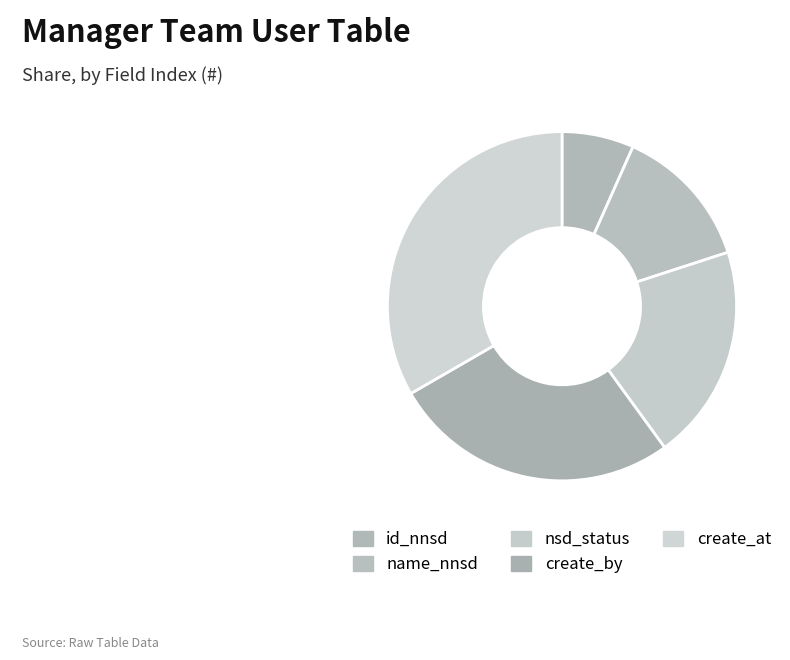

What is the change in value from name_nnsd to create_at?

+3